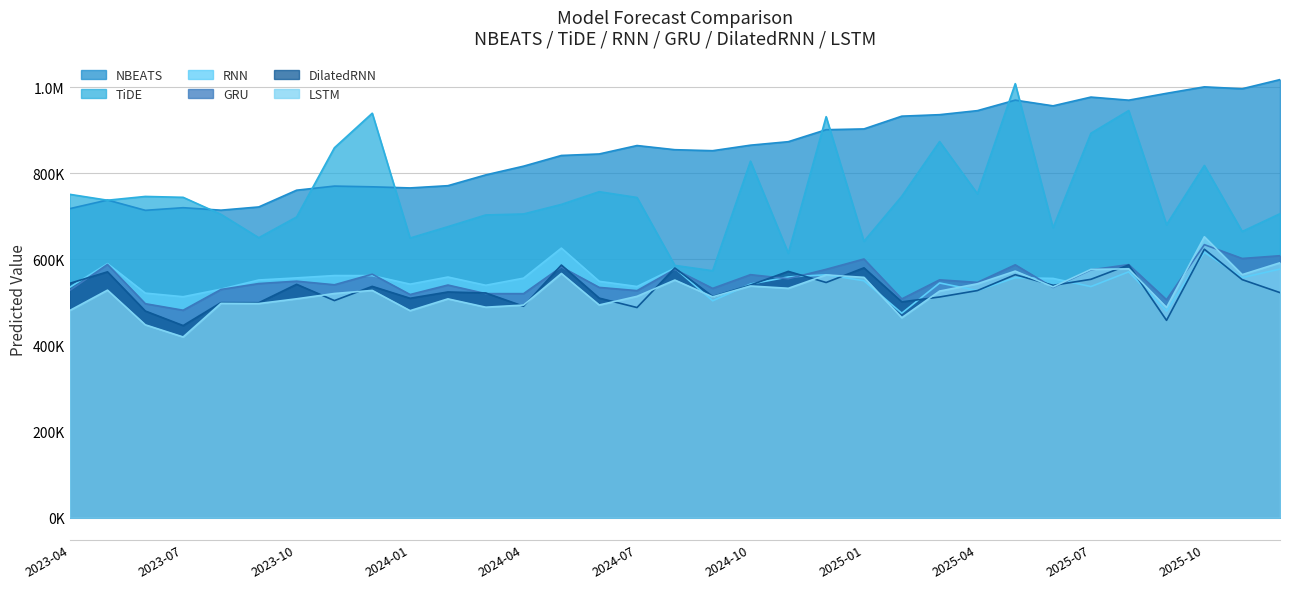

What is the average value of the GRU series?

552268.5